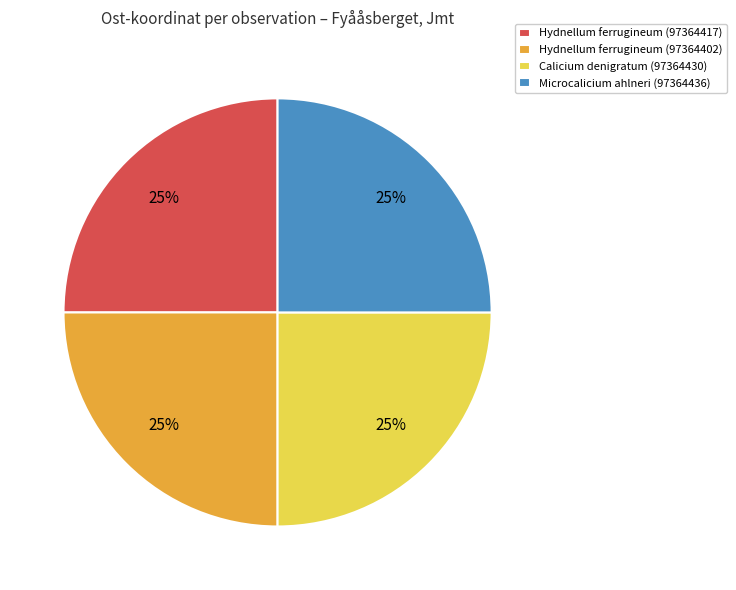

Is there a majority slice in this chart?

No